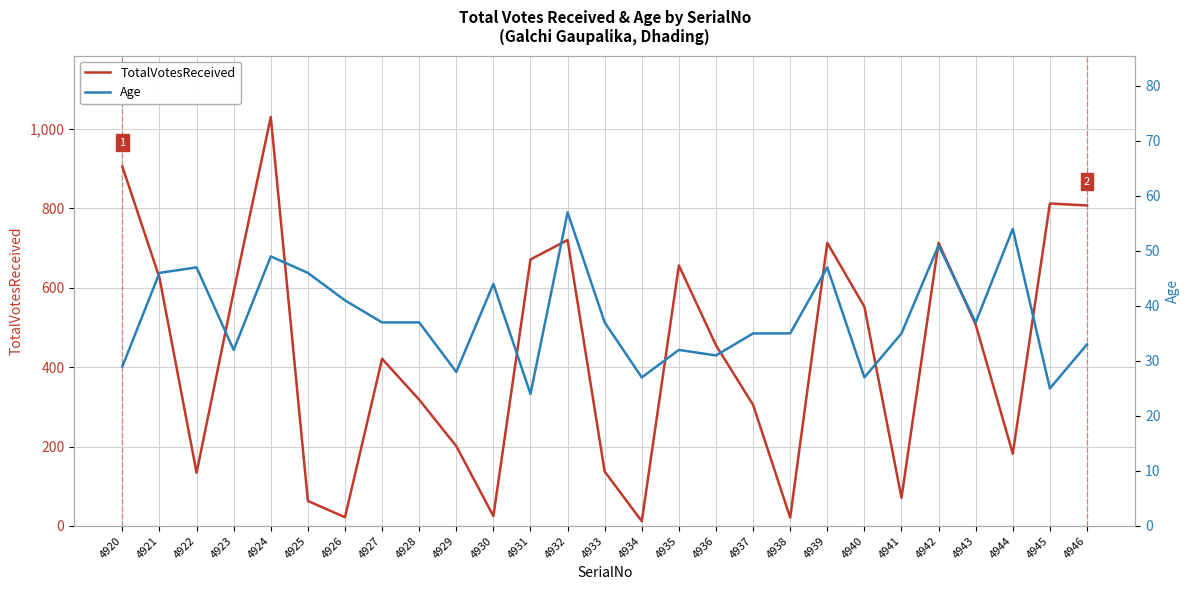

At which category is the sum across all series the highest?

4924